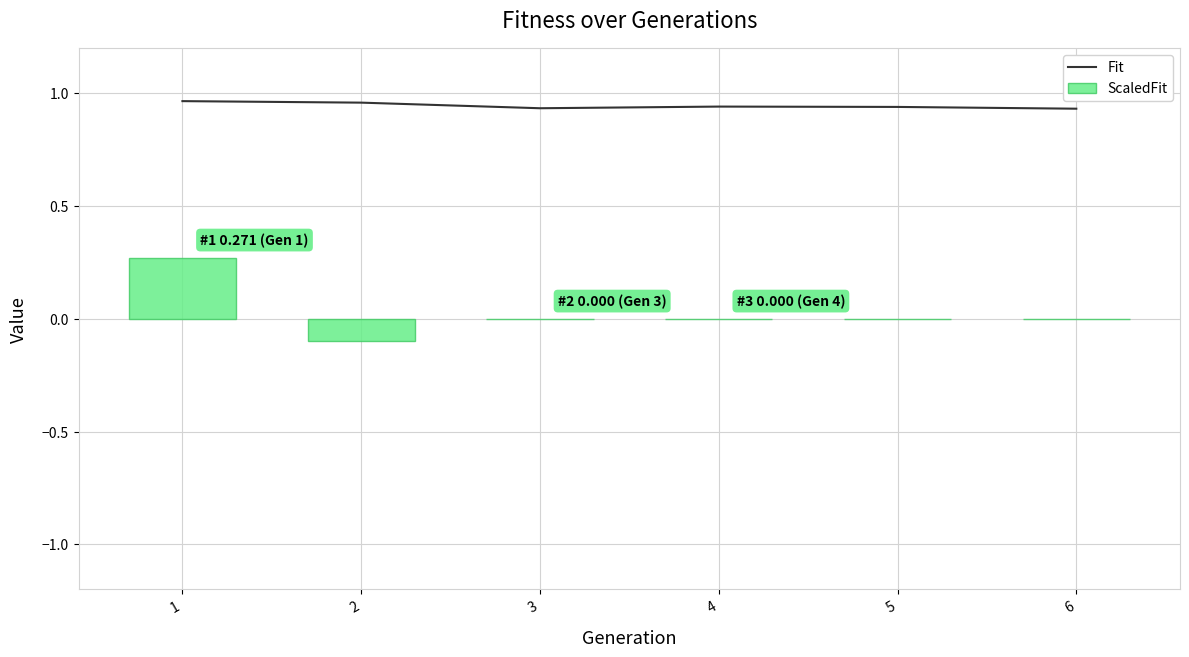

Reading left to right, what are all the values shown in this chart?

Fit: 1=1.0	2=1.0	3=0.9	4=0.9	5=0.9	6=0.9
ScaledFit: 1=0.3	2=-0.1	3=0.0	4=0.0	5=0.0	6=0.0